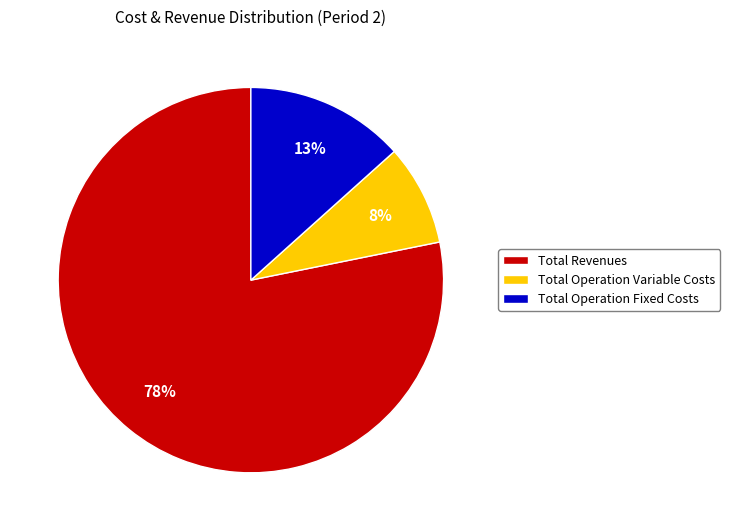

What is the largest slice in the pie chart?

Total Revenues